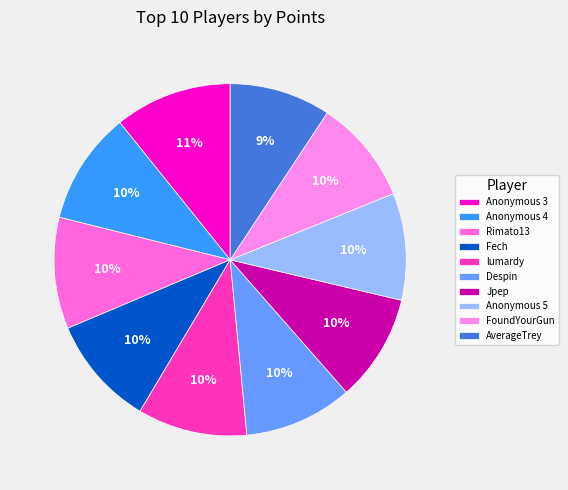

To the nearest percent, what is the average slice percentage?

10%